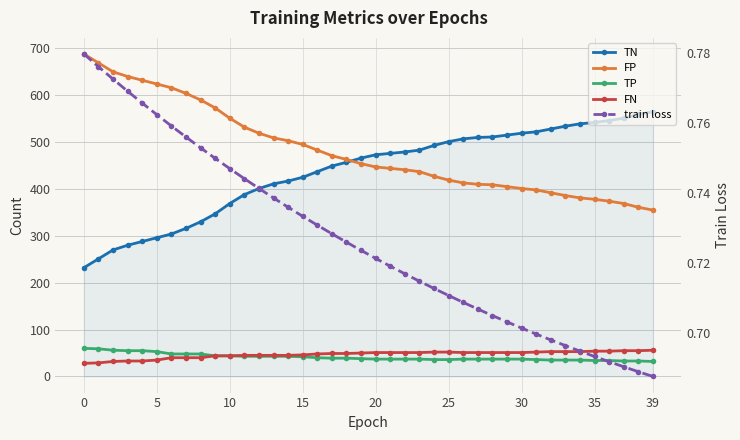

Rank the series by their maximum value, from lowest to highest.

train loss, FN, TP, TN, FP